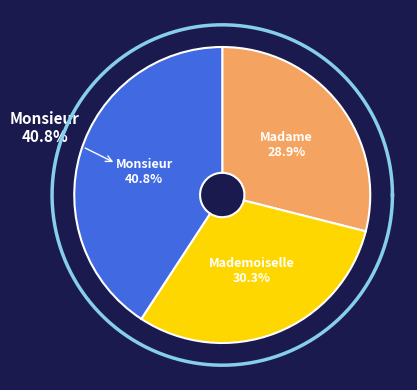

Which category has the biggest portion of the pie?

Monsieur